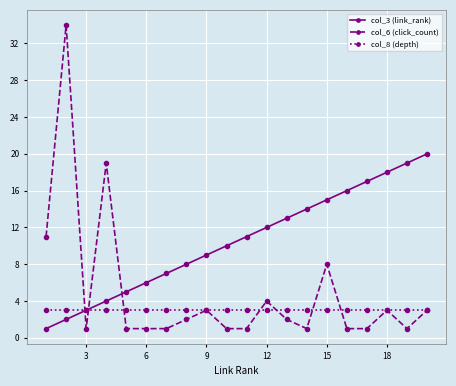

Which series has the largest total across all categories?

col_3 (link_rank)